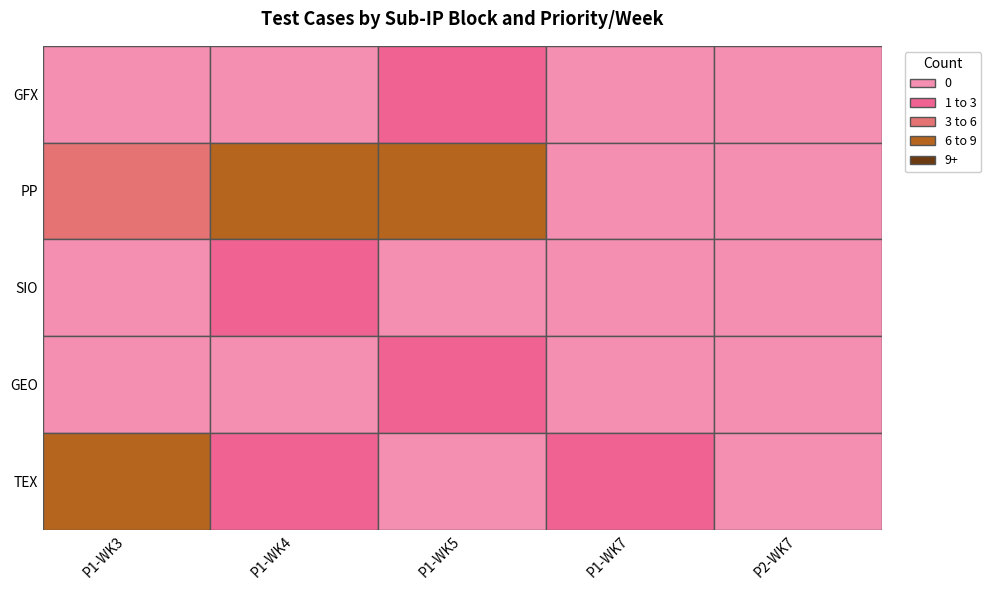

How many distinct data groups are displayed?

5